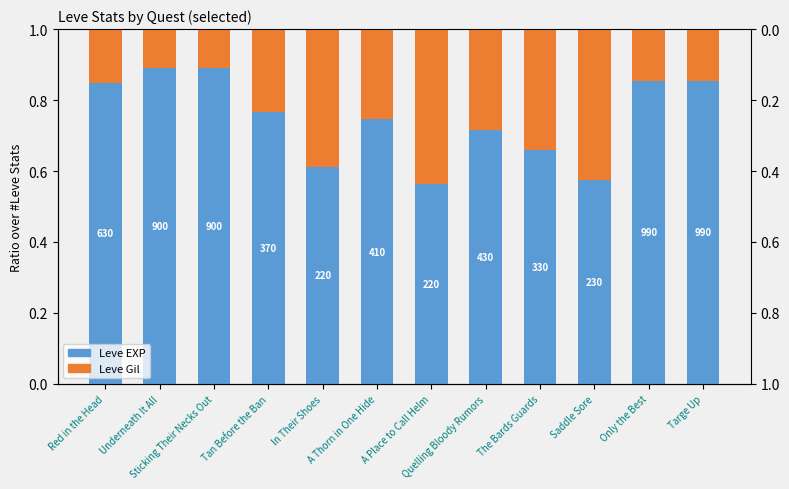

Reading left to right, list all the values displayed in this chart.

Leve EXP: Red in the Head=0.8	Underneath It All=0.9	Sticking Their Necks Out=0.9	Tan Before the Ban=0.8	In Their Shoes=0.6	A Thorn in One Hide=0.7	A Place to Call Helm=0.6	Quelling Bloody Rumors=0.7	The Bards Guards=0.7	Saddle Sore=0.6	Only the Best=0.9	Targe Up=0.9
Leve Gil: Red in the Head=0.2	Underneath It All=0.1	Sticking Their Necks Out=0.1	Tan Before the Ban=0.2	In Their Shoes=0.4	A Thorn in One Hide=0.3	A Place to Call Helm=0.4	Quelling Bloody Rumors=0.3	The Bards Guards=0.3	Saddle Sore=0.4	Only the Best=0.1	Targe Up=0.1